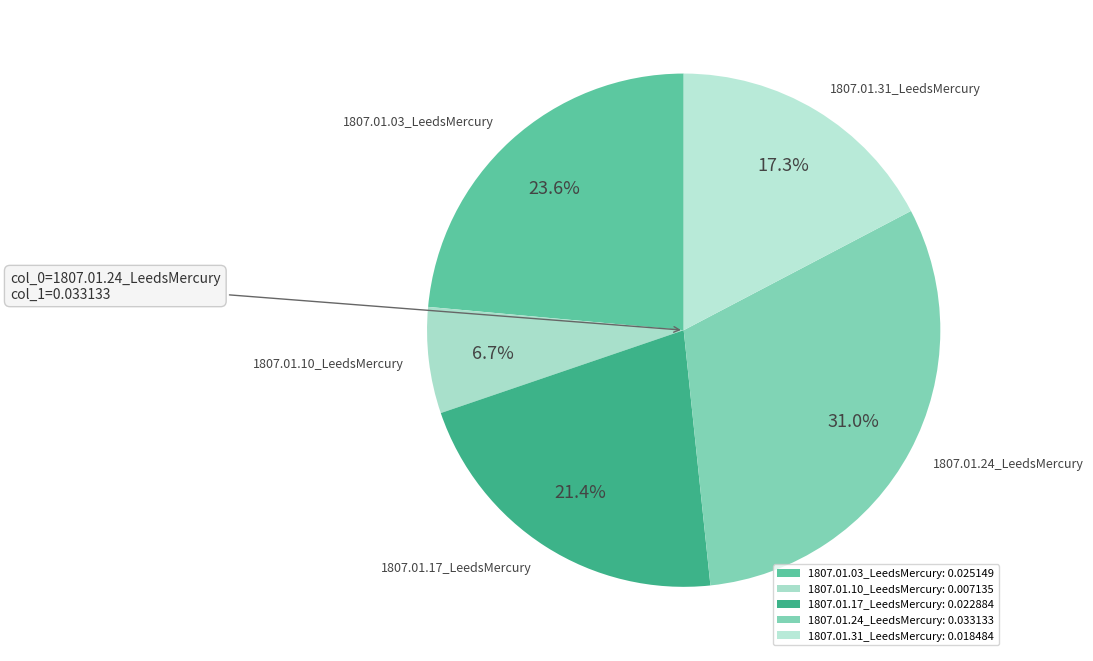

To the nearest percent, what is the average slice percentage?

20%